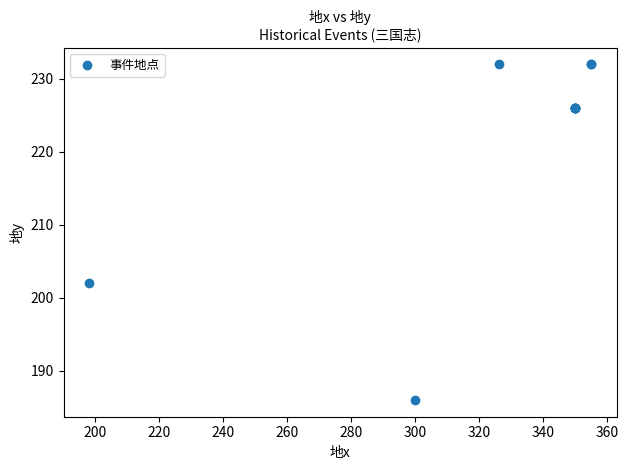

What Y value in the scatter plot is closest to 209?

202